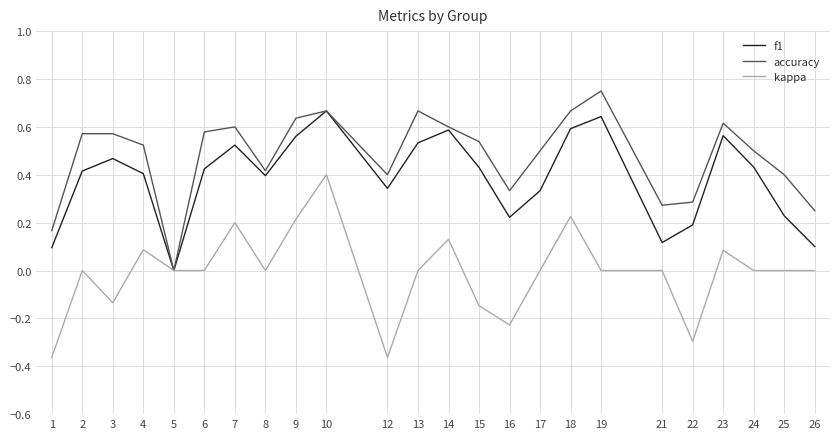

The f1 series shows 0.6 at 9. True or false?

True